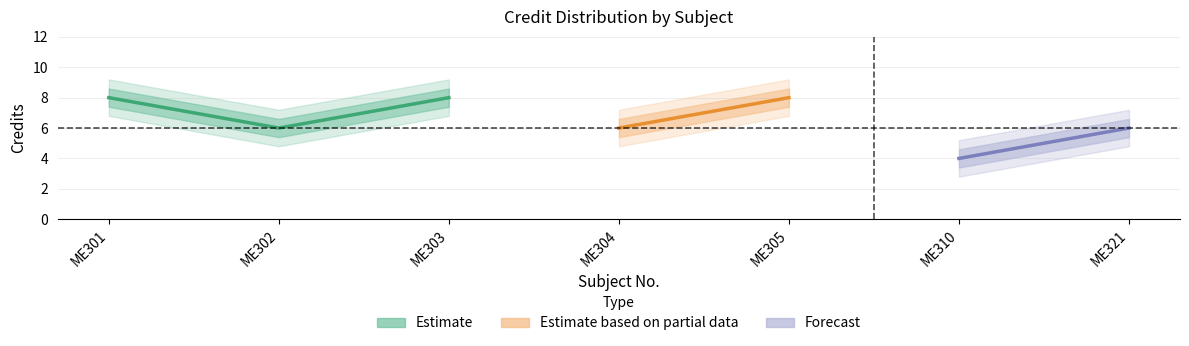

True or false: Credit_upper has a value of 8.6 at ME301.

True